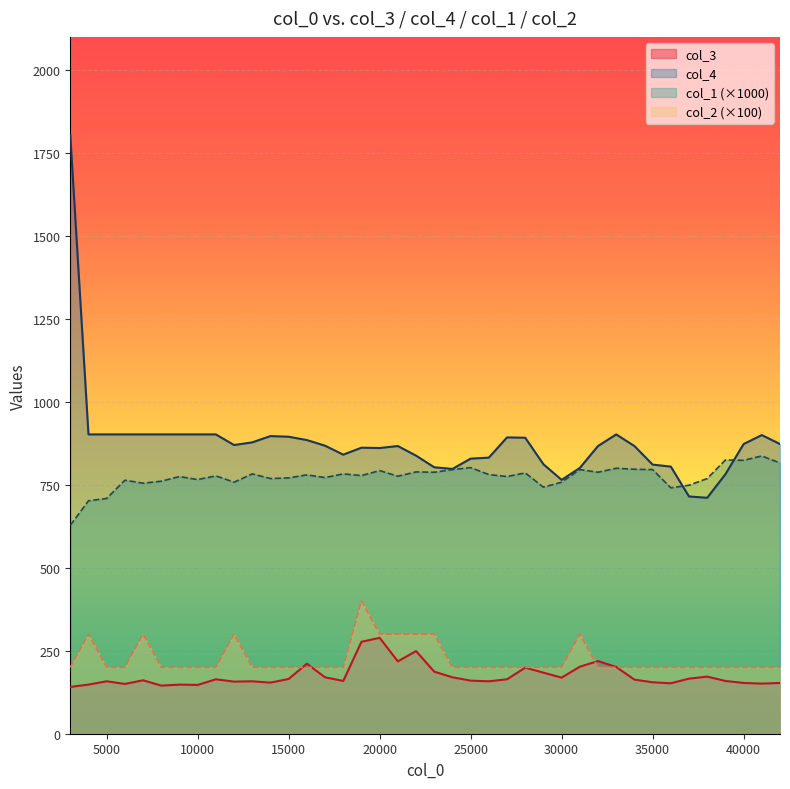

Reading left to right, what are all the values shown in this chart?

col_3: 141	148	158	150	161	145	148	147	164	157	158	154	165	211	170	159	277	289	218	249	187	170	160	158	164	199	184	169	202	219	201	163	155	152	166	172	159	153	151	153
col_4: 1804	902	902	902	902	902	902	902	902	870	878	897	895	885	868	841	862	861	867	838	803	798	829	832	893	892	812	765	801	867	902	867	811	805	715	711	782	873	900	873
col_1: 628	702	709	764	755	761	775	766	777	758	783	769	771	780	772	783	778	793	776	789	788	796	802	781	775	786	743	758	796	788	800	797	796	741	749	769	825	824	837	816
col_2: 200	300	200	200	300	200	200	200	200	300	200	200	200	200	200	200	400	300	300	300	300	200	200	200	200	200	200	200	300	200	200	200	200	200	200	200	200	200	200	200